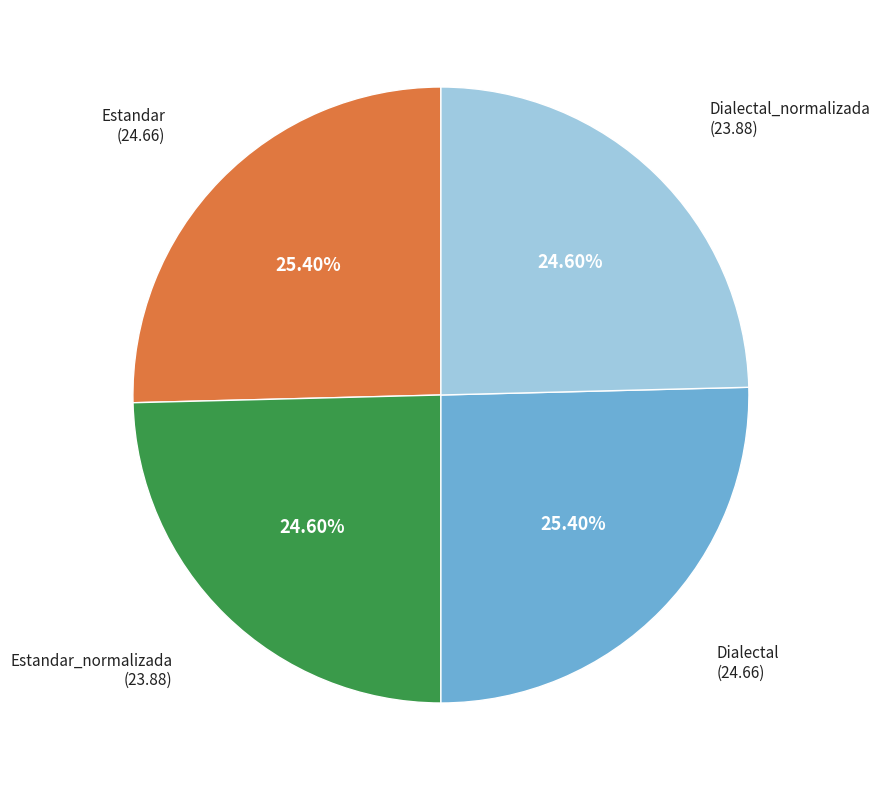

Does any single category account for the majority?

No